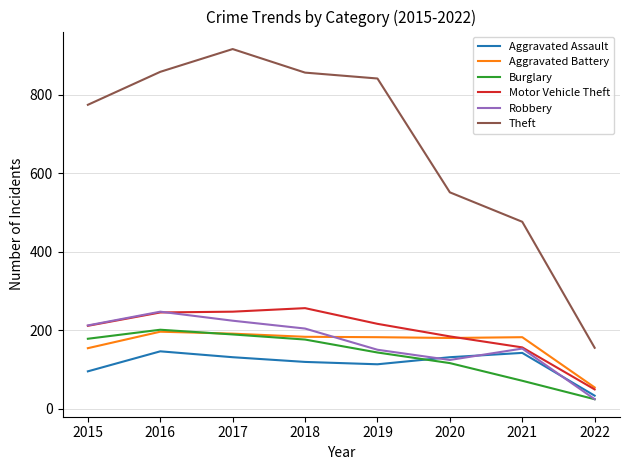

Count the number of categories in the chart.

8